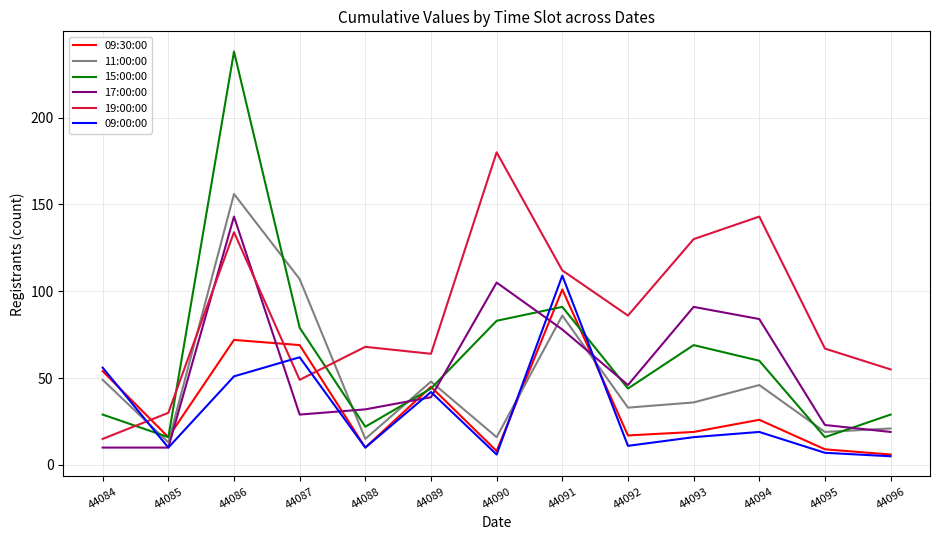

What is the spread (max minus min) of values at 44084?

46